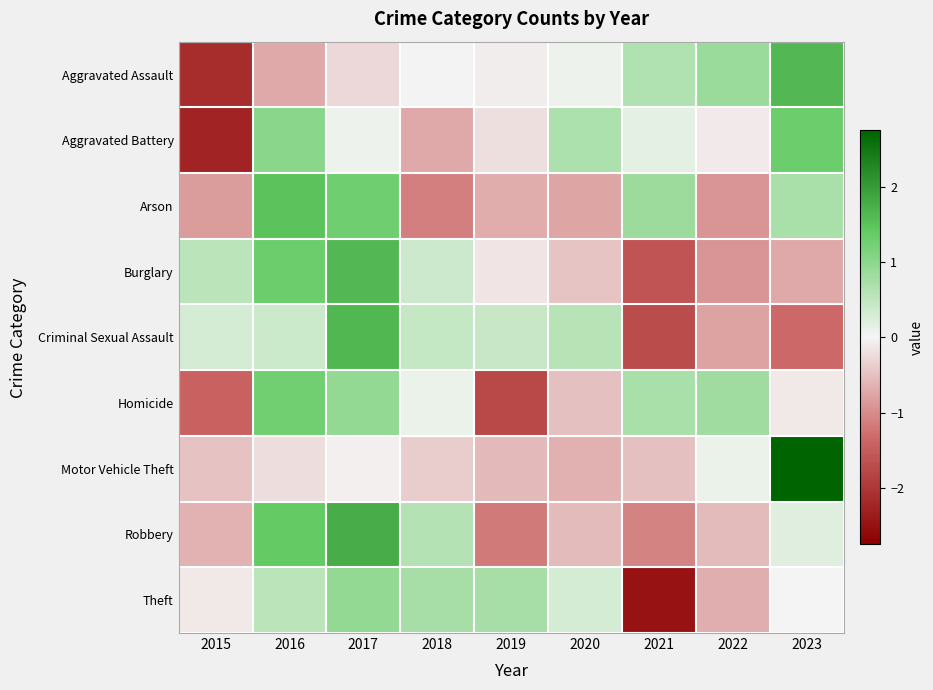

Between 2019 and 2022, which is larger?

2022